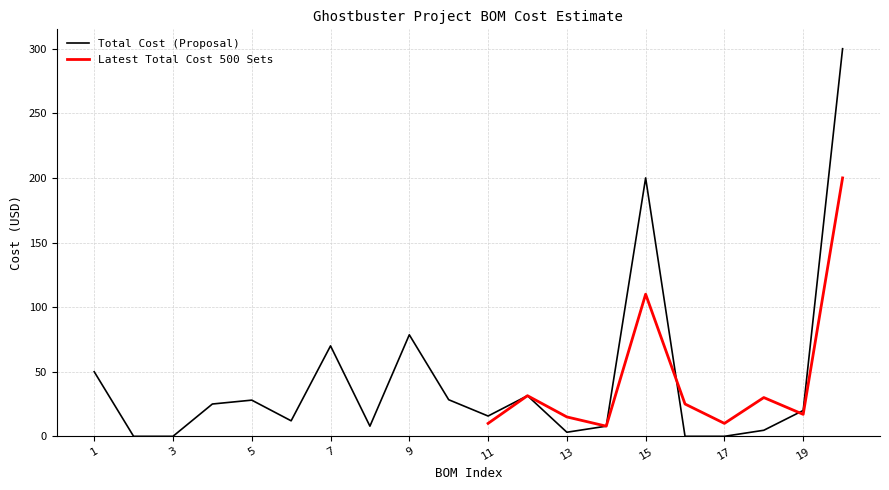

Where is the first local minimum?

6